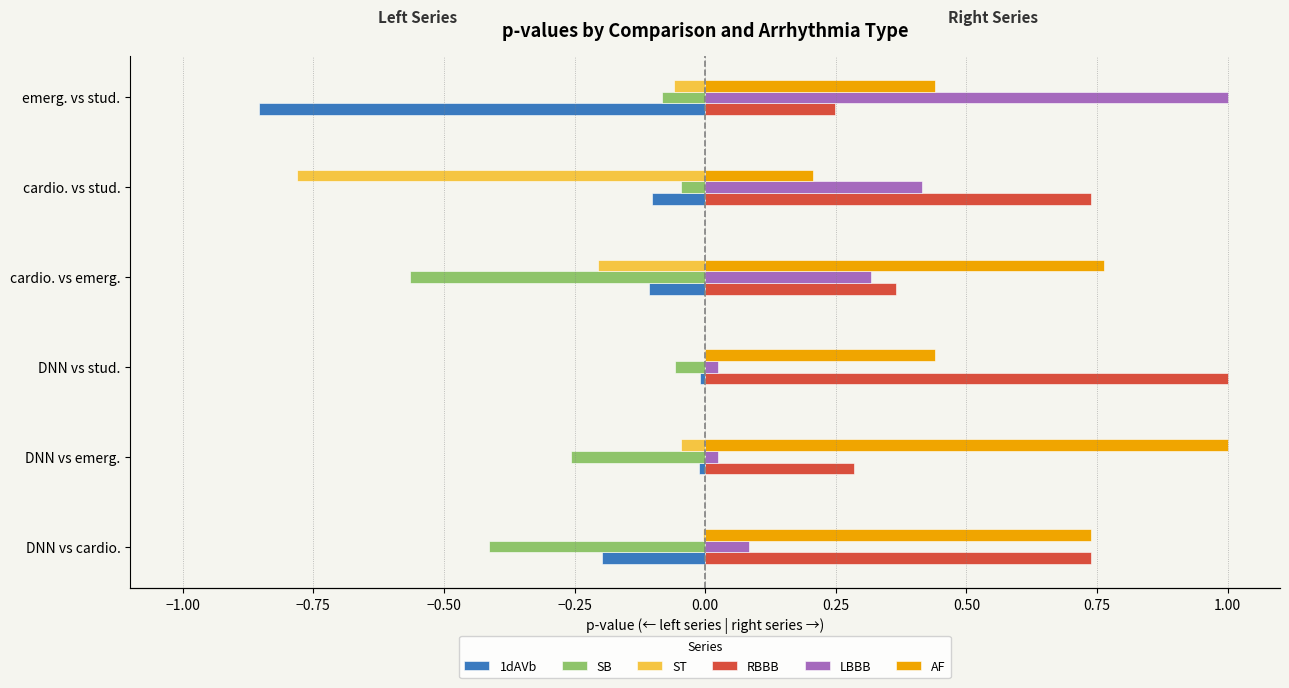

Which series has the largest total across all categories?

AF